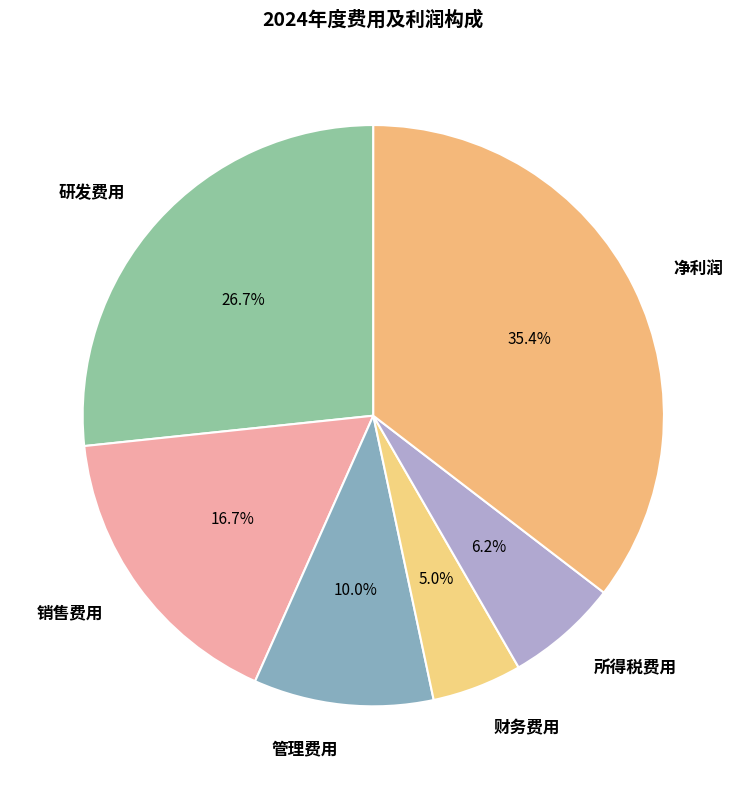

To the nearest percent, what is the combined percentage of 研发费用 and 净利润?

62%